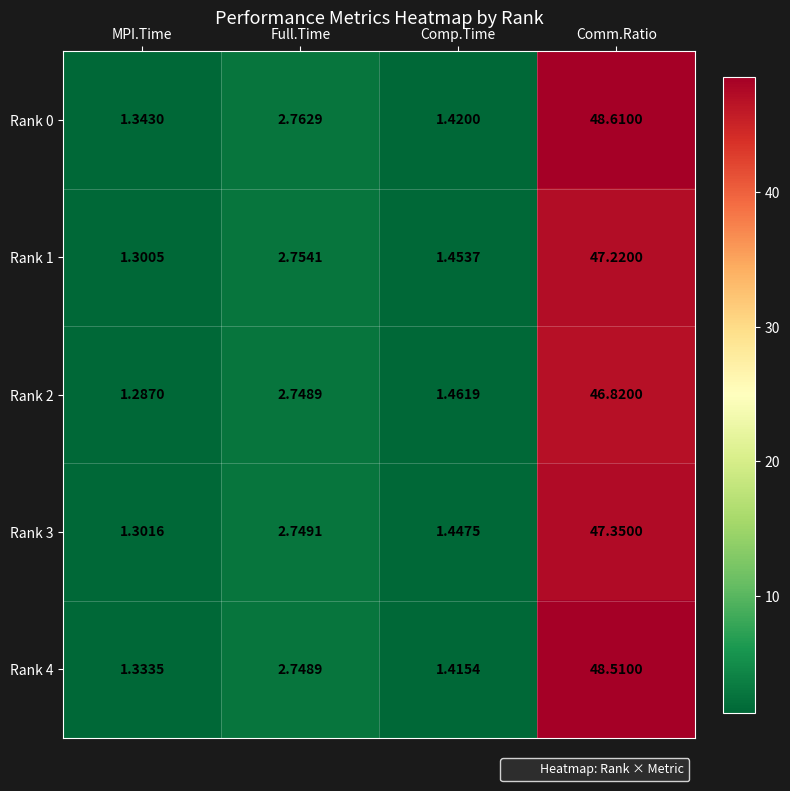

At which label is Rank 0 closest to 24?

Full.Time